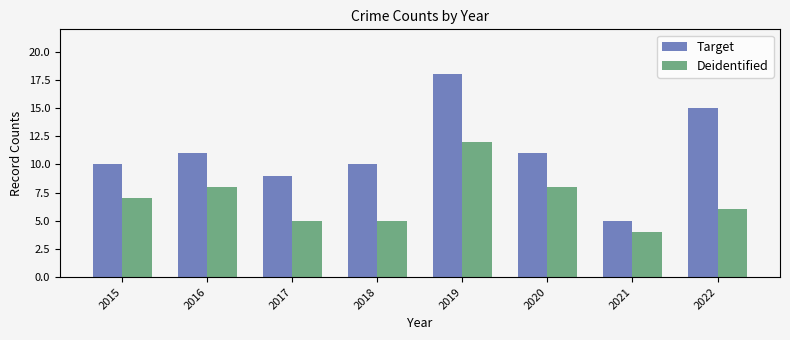

Rank the series at 2016 from lowest to highest value.

Deidentified, Target